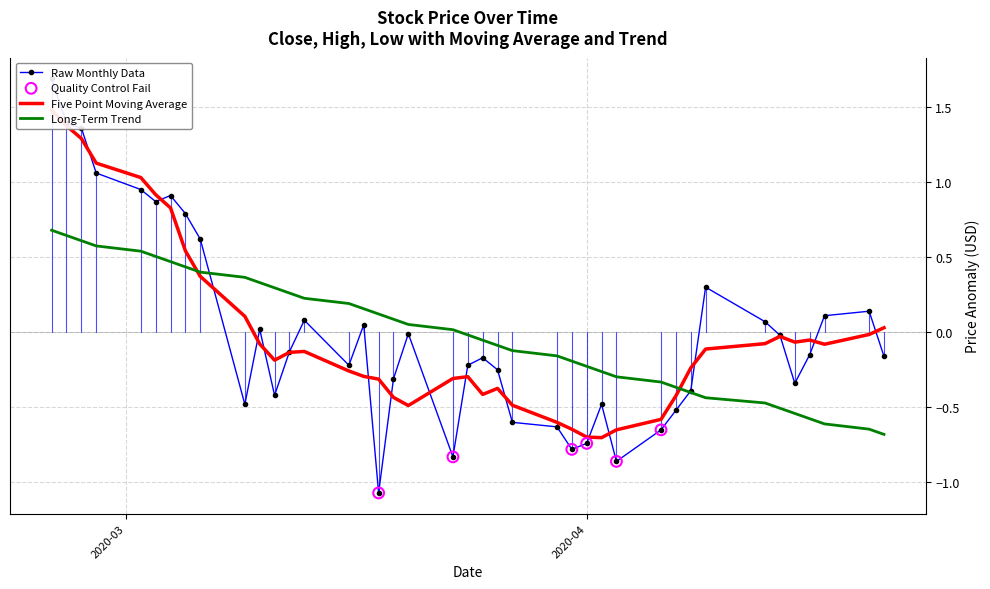

What is the highest value of the Long-Term Trend series?

0.7